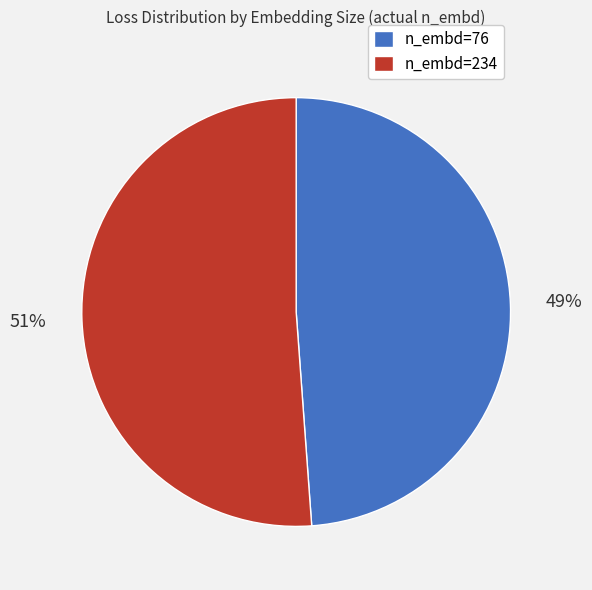

How many segments does this pie chart have?

2